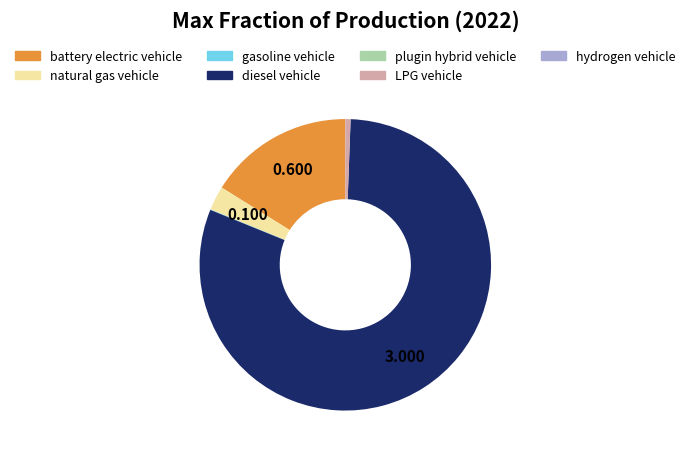

Do battery electric vehicle and diesel vehicle together represent more than half of the pie?

Yes